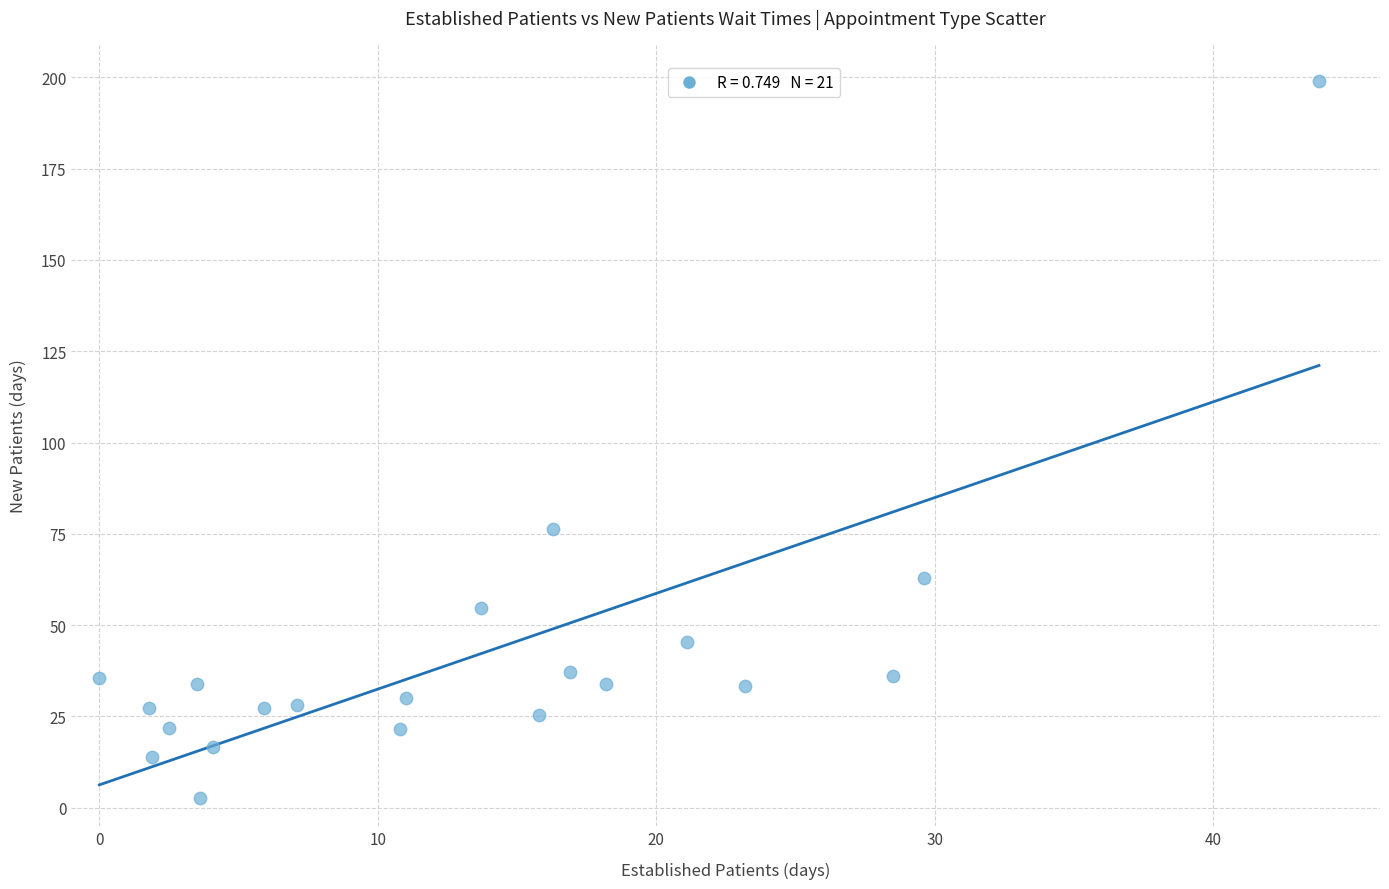

What is the range of Y values (max minus min)?

196.3